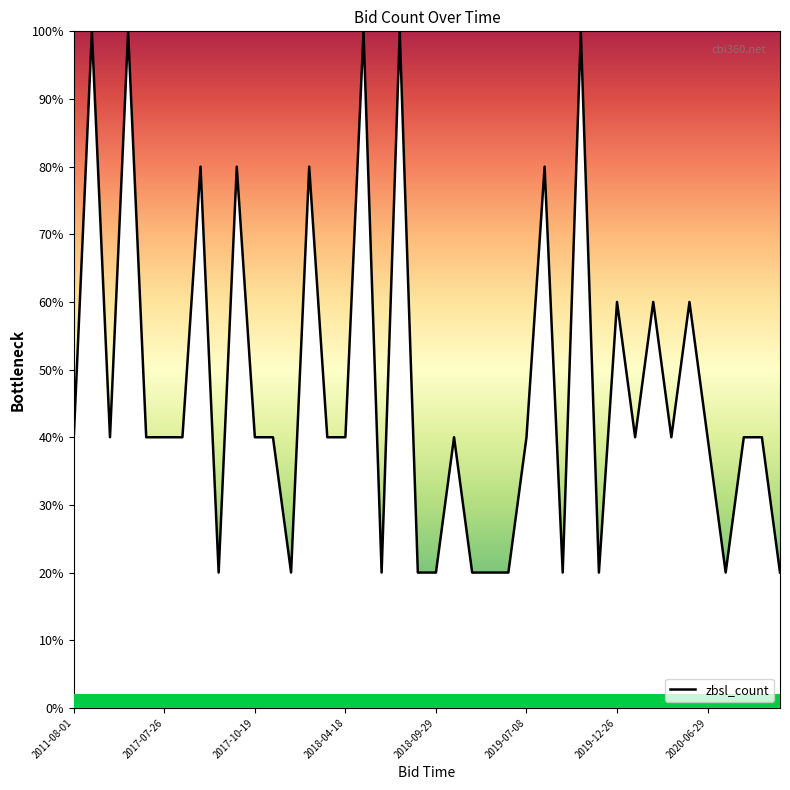

Reading right to left, transcribe all the data shown in this chart.

20	40	40	20	40	60	40	60	40	60	20	100	20	80	40	20	20	20	40	20	20	100	20	100	40	40	80	20	40	40	80	20	80	40	40	40	100	40	100	40